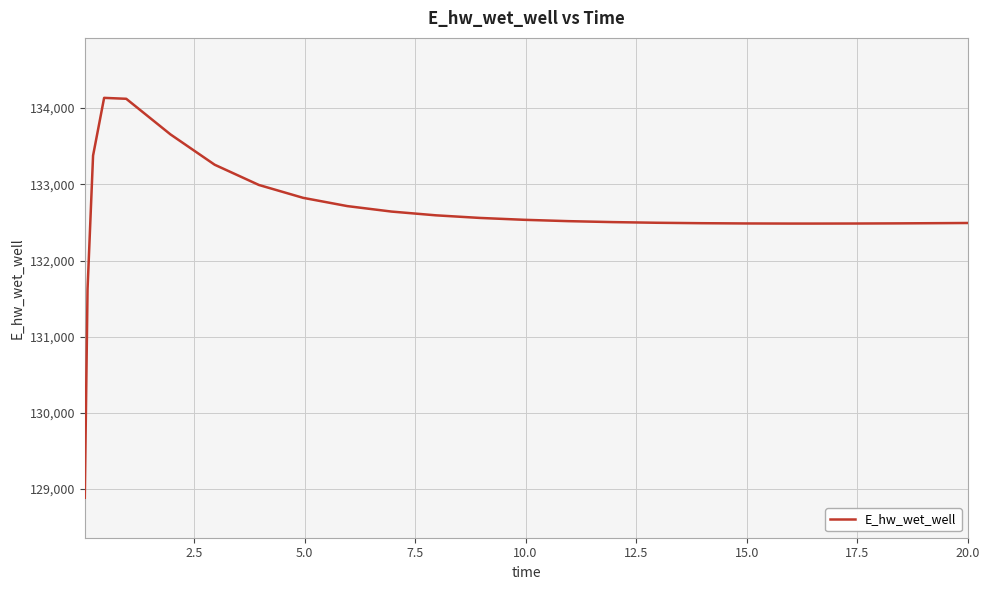

What is the difference between the maximum and minimum values?

5247.9